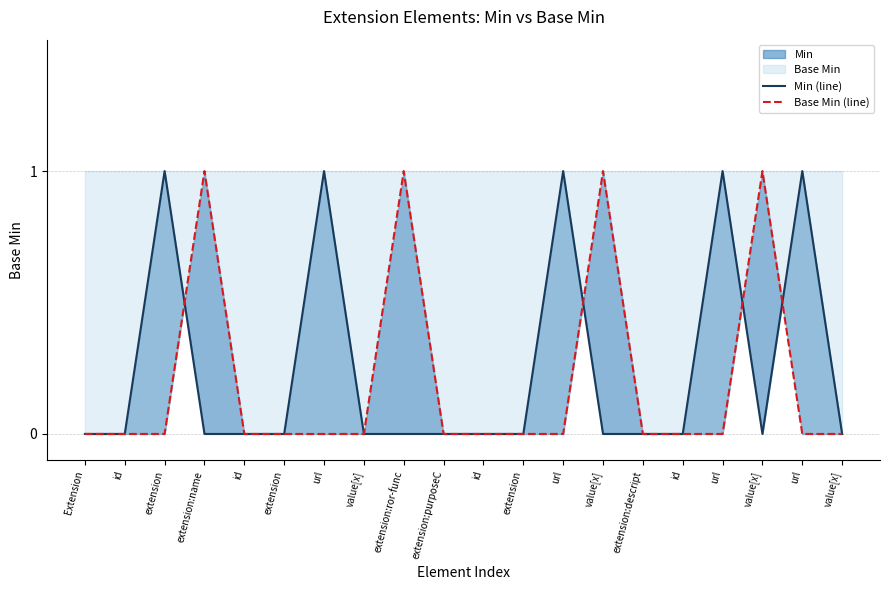

At which label is Min (line) closest to 0?

Extension